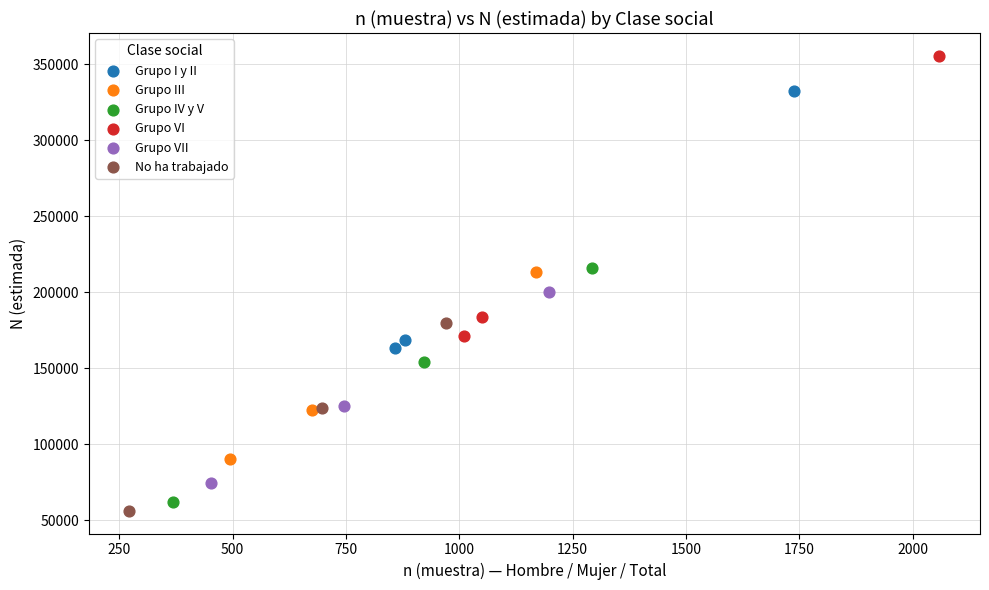

Which series contains the highest Y value?

Grupo VI